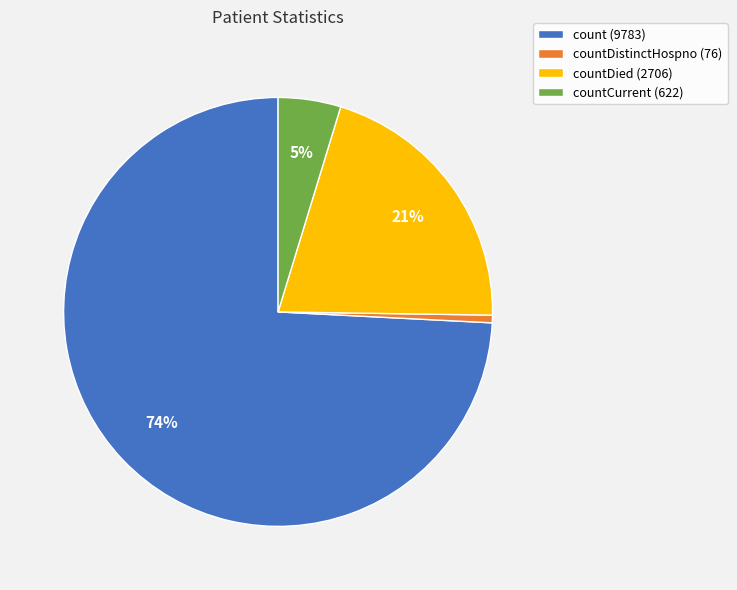

Do countCurrent (622) and count (9783) together represent more than half of the pie?

Yes